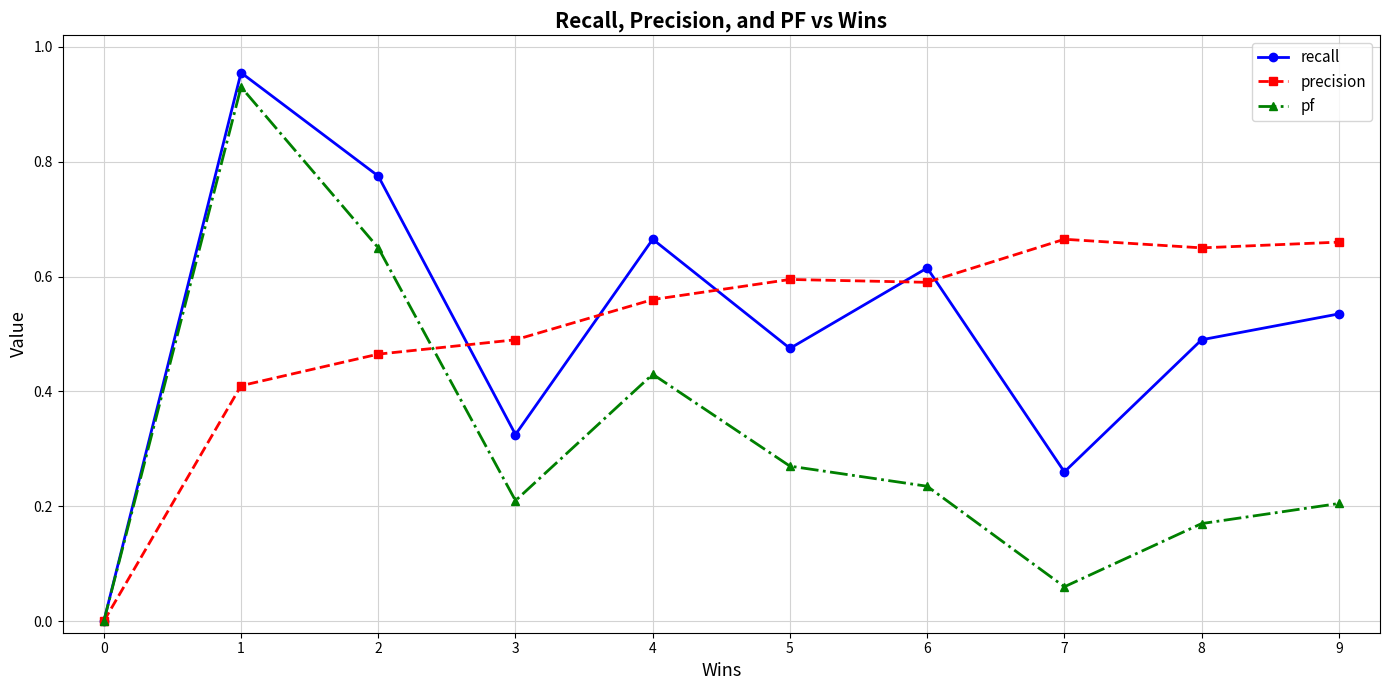

True or false: precision and recall cross at least once.

True